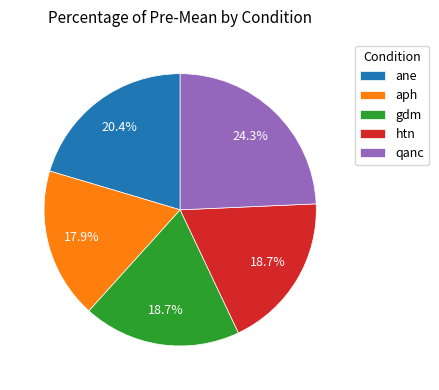

Approximately how many times larger is the value at qanc compared to aph?

1.4